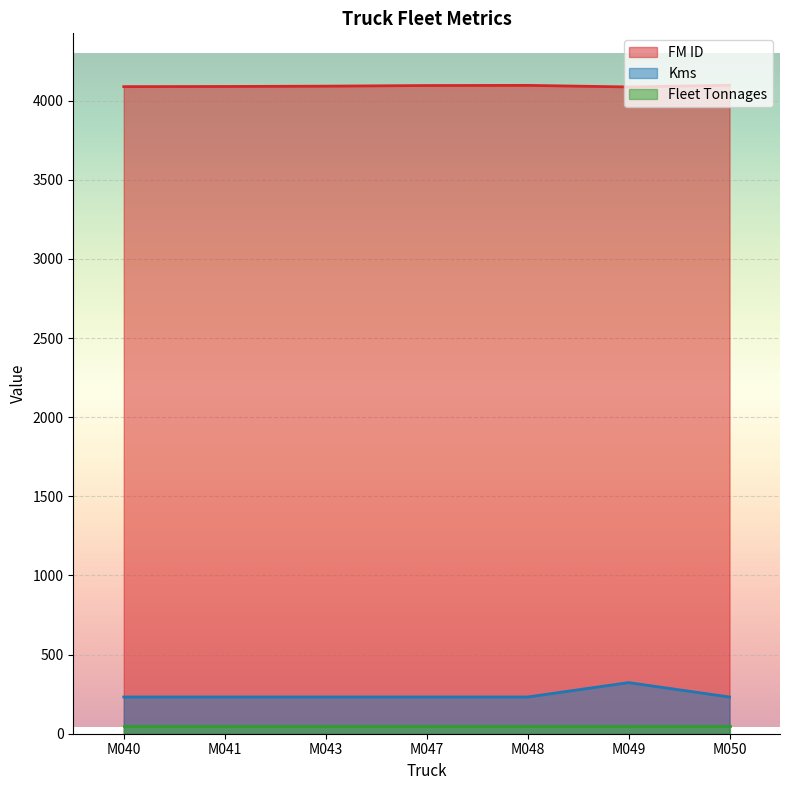

At M041, list the series in order from largest to smallest.

FM ID, Kms, Fleet Tonnages